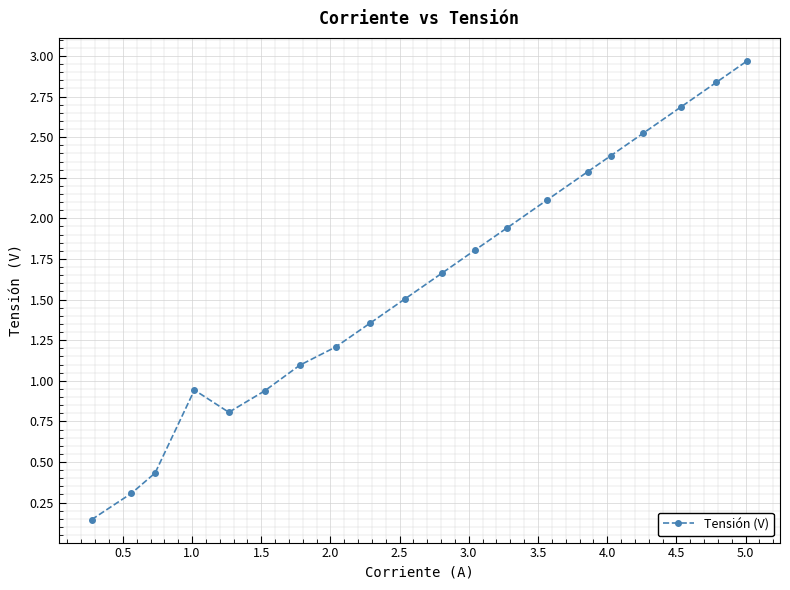

What is the average value?

1.6